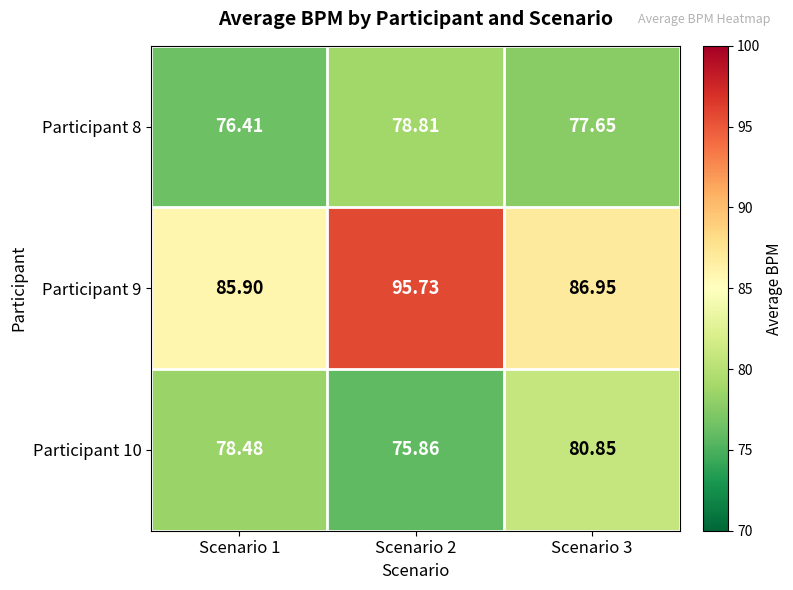

Is the value of Participant 8 at Scenario 1 greater than the value of Participant 10 at Scenario 3?

No